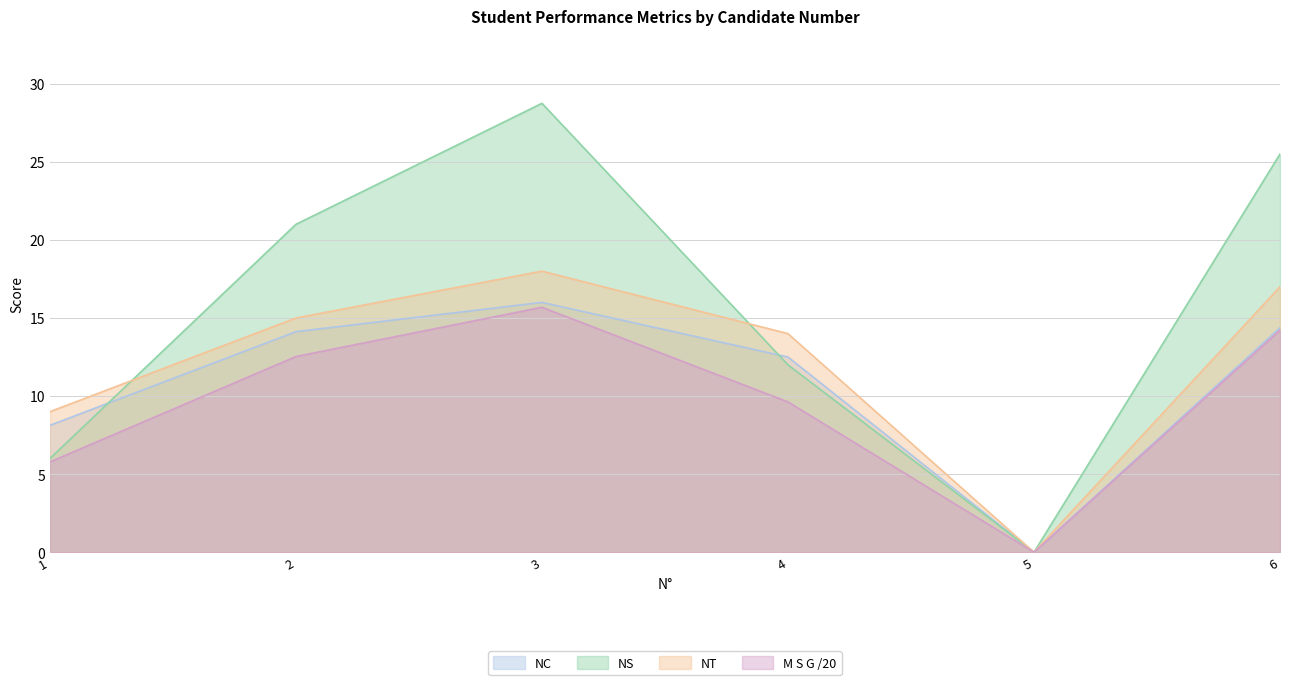

At which category is the sum across all series the highest?

3